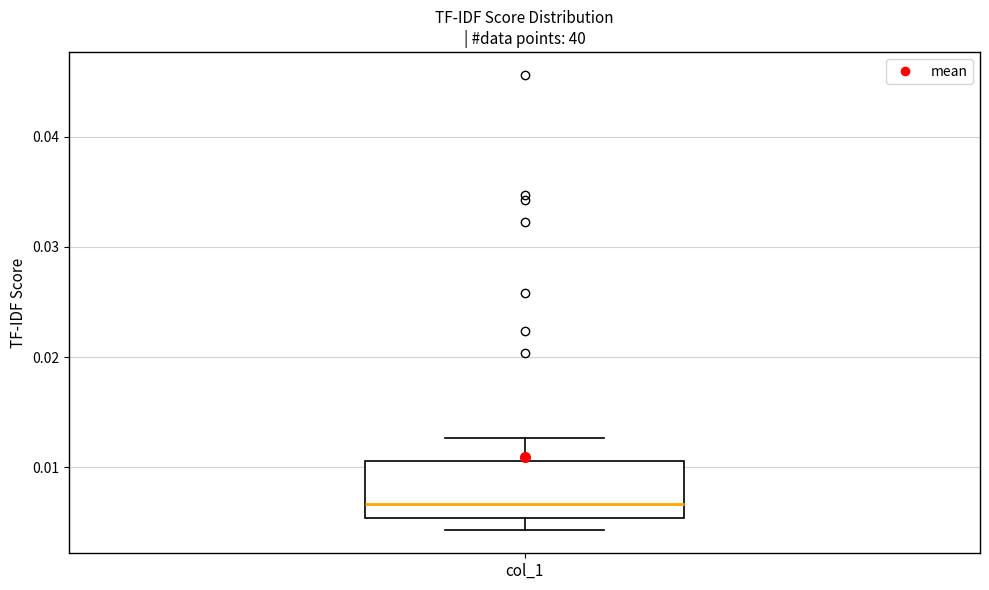

Read this box plot against the y-axis: the position of the median line, the range covered by the box, and the ends of both whiskers. The values are not printed on the chart, so give them approximately, as read against the axis.

median 0.007, box 0.005 to 0.011, whiskers 0.004 to 0.013